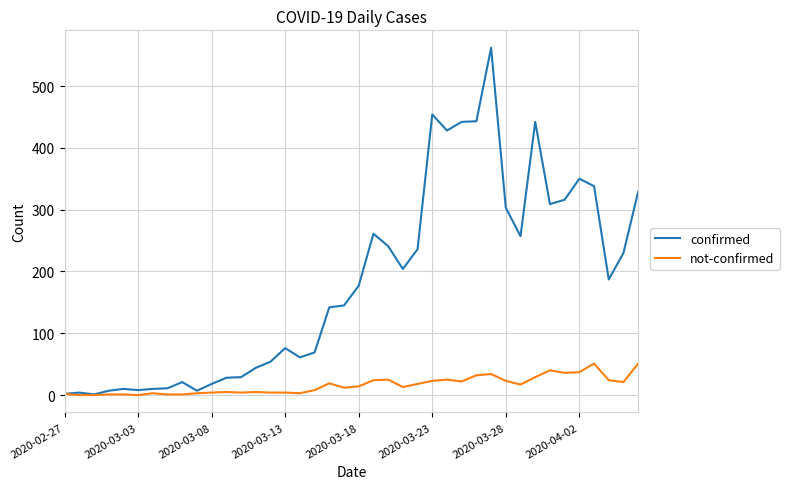

Which series has the largest total across all categories?

confirmed